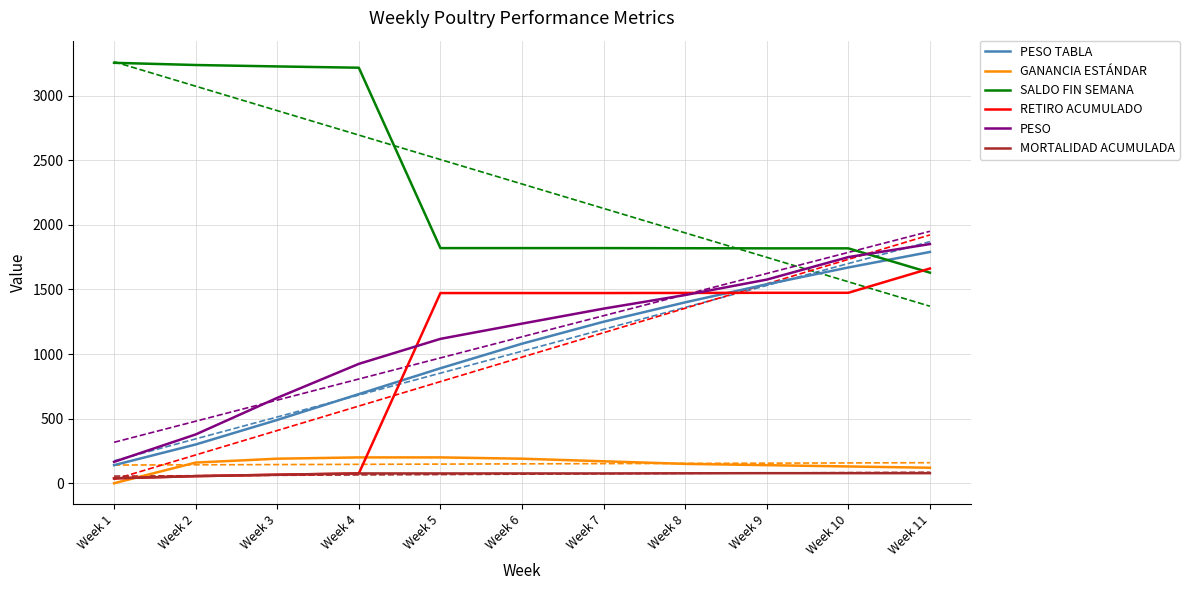

Which series ends up on top after the final intersection of MORTALIDAD ACUMULADA and GANANCIA ESTÁNDAR?

GANANCIA ESTÁNDAR